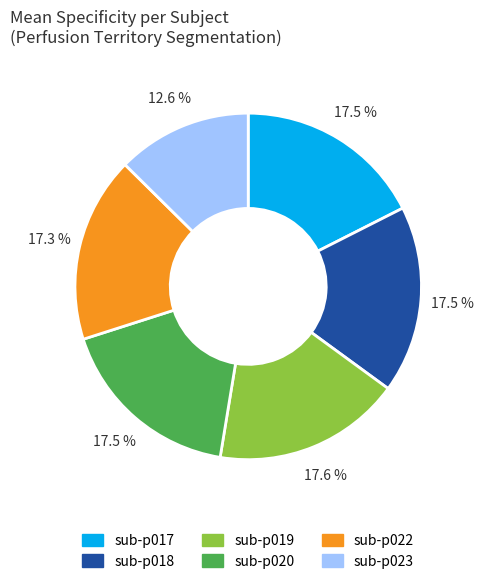

Does any single category account for the majority?

No